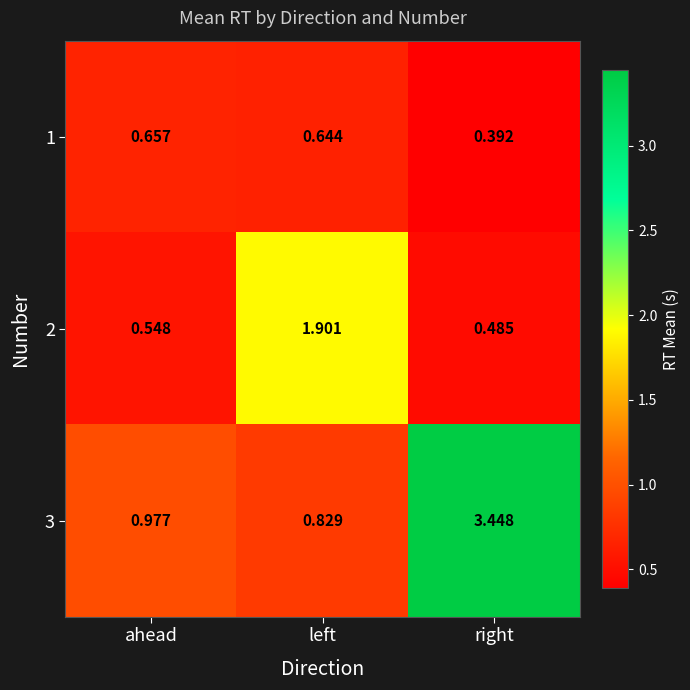

Which series has the largest total across all categories?

3